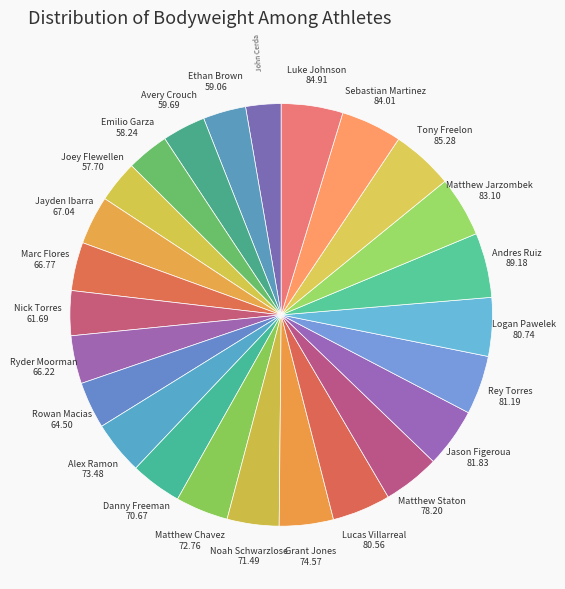

How many segments does this pie chart have?

25